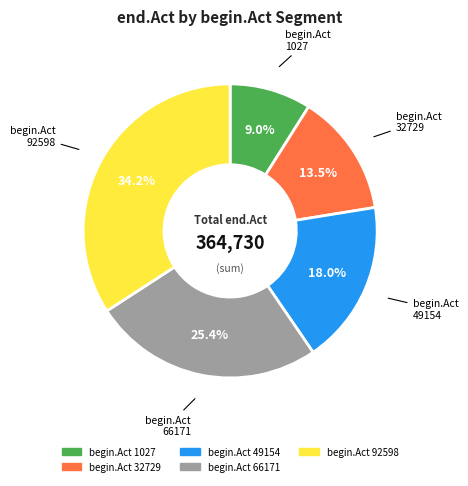

Does any single category account for the majority?

No